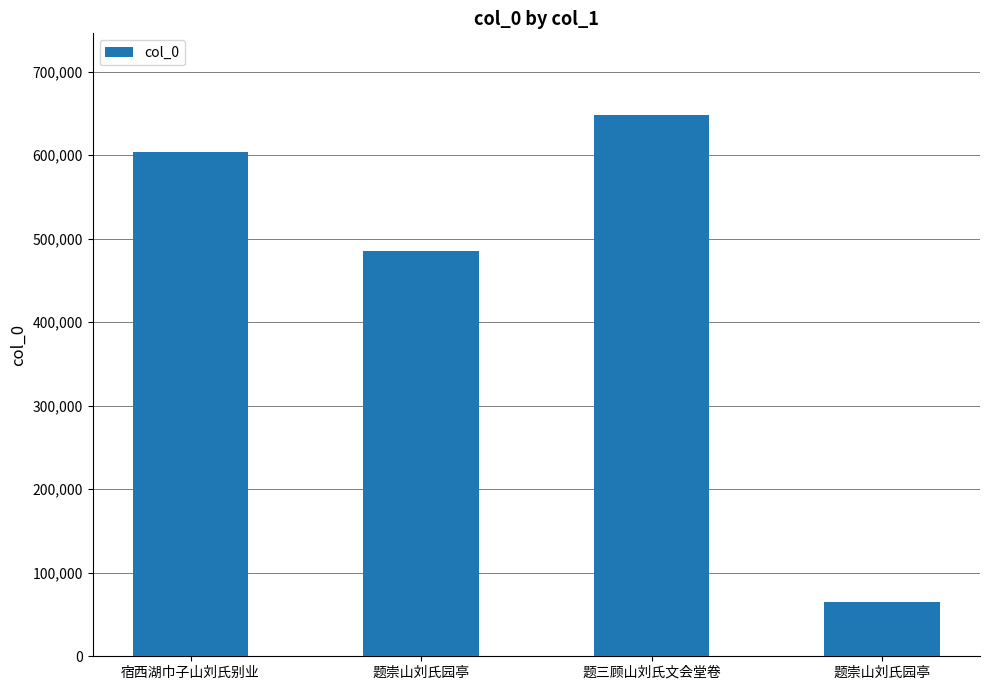

How many values are below 603898?

2